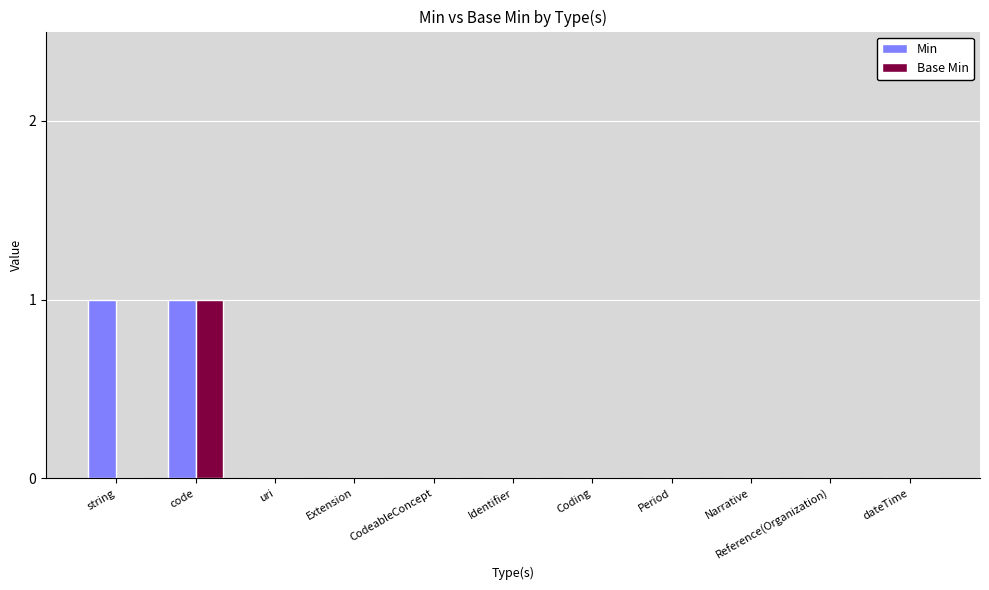

At which category is the sum across all series the highest?

code